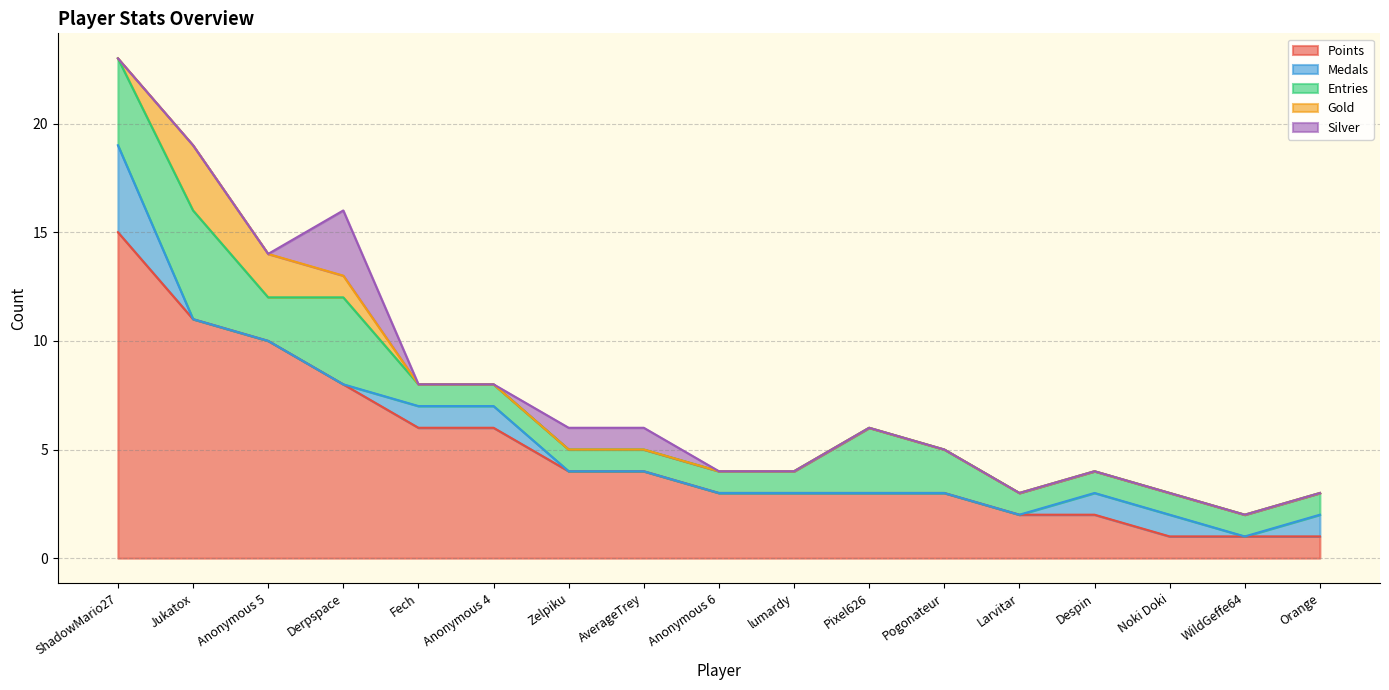

How many lines are shown in the chart?

5